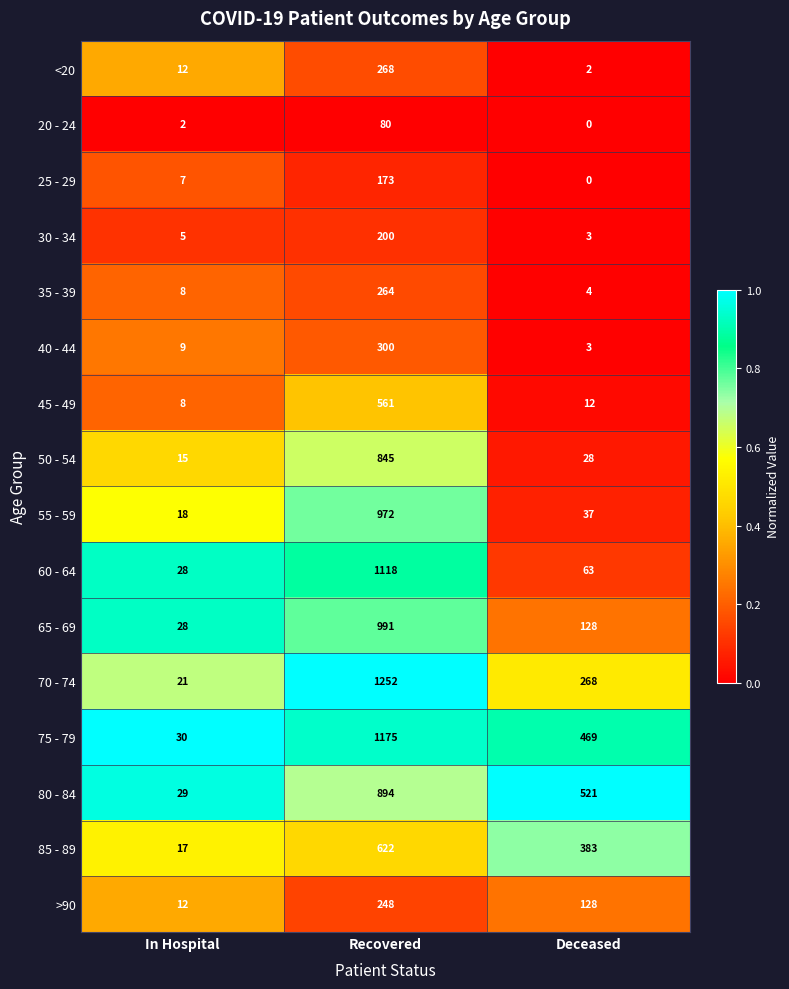

Count the number of data series in this chart.

16